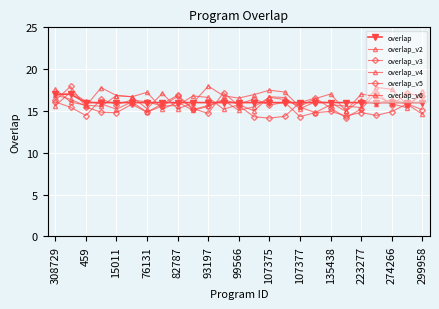

How many lines are shown in the chart?

6